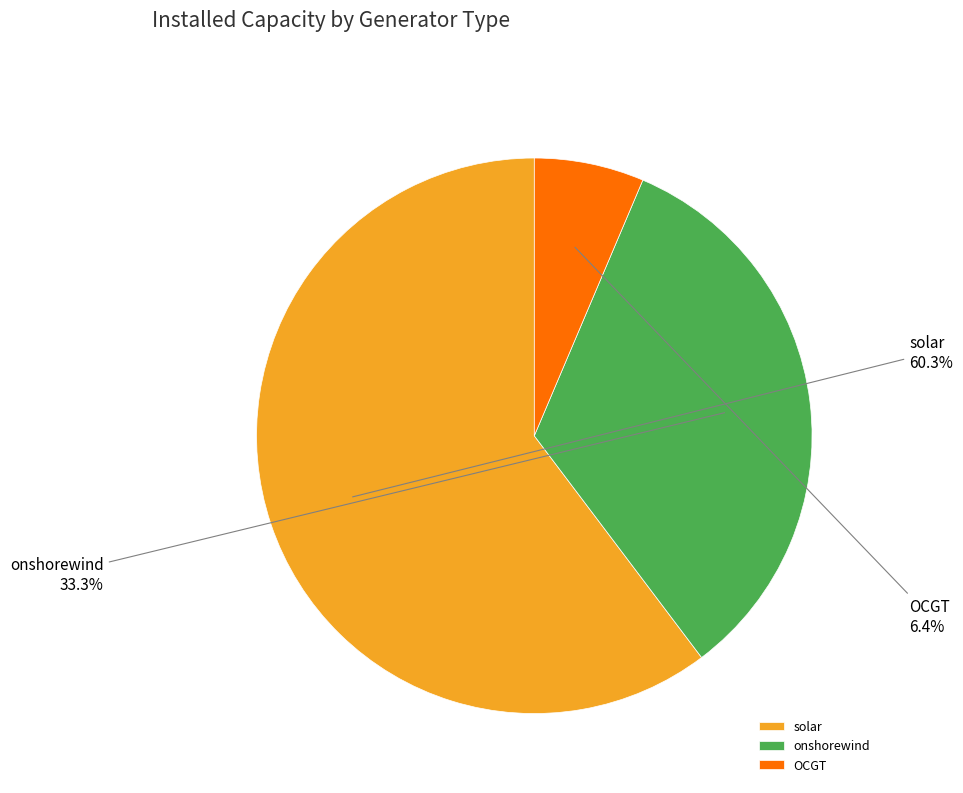

Is solar the majority of the pie?

Yes